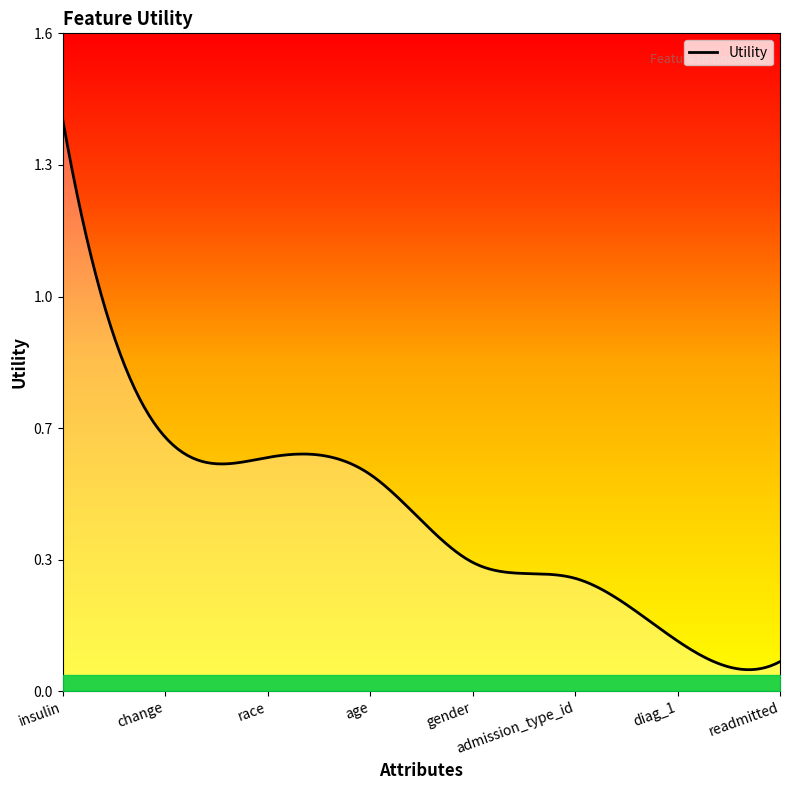

What is the sum of all values?

4.0